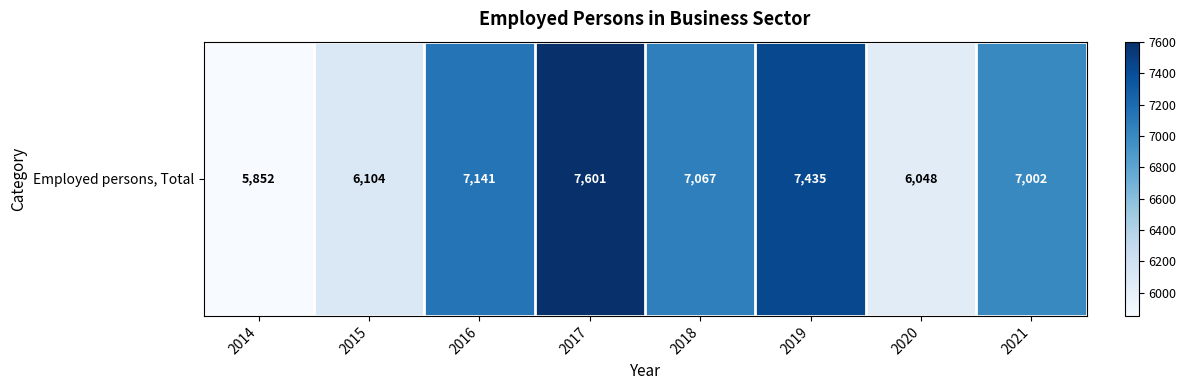

What is the smallest value displayed?

5852.0